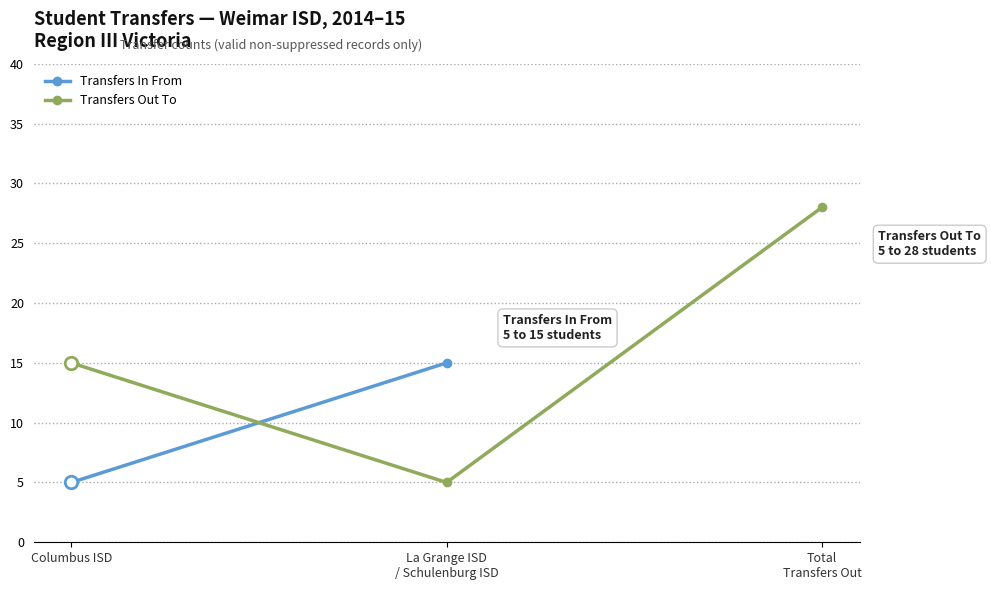

The value at La Grange ISD
/ Schulenburg ISD is 3. True or false?

False